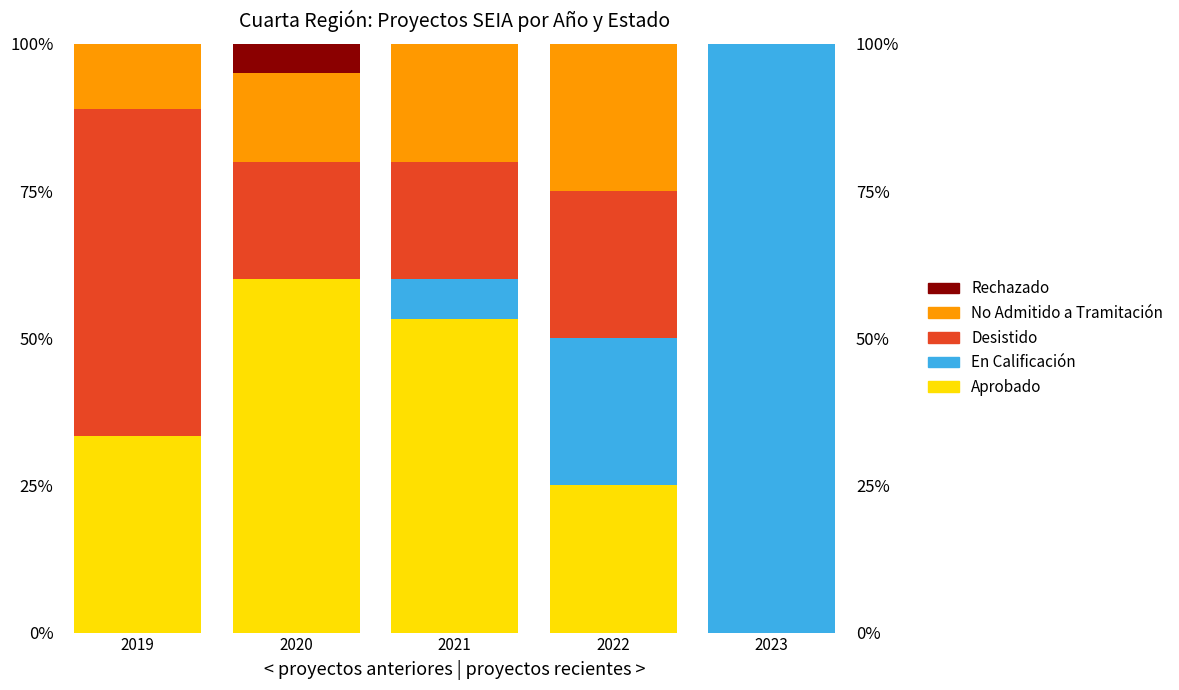

What is the difference between the second highest and minimum values in the No Admitido a Tramitación series?

20.0